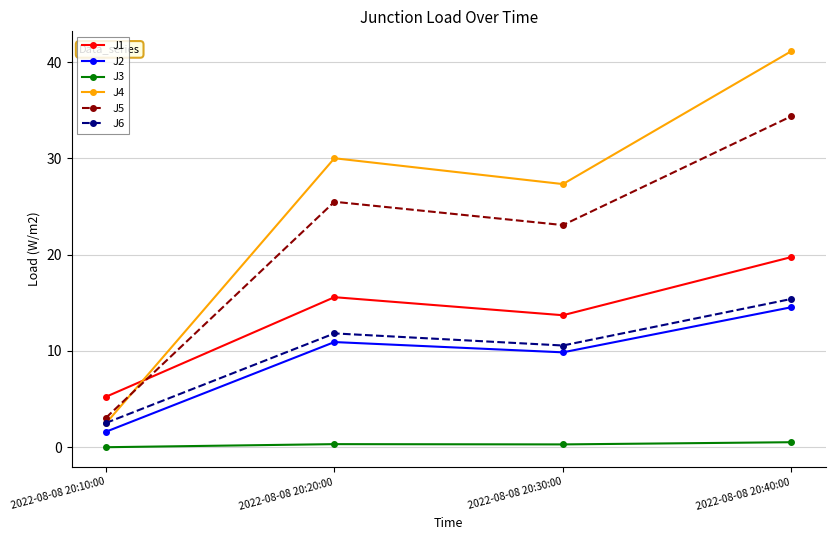

The value of J1 at 2022-08-08 20:10:00 is 5.2. True or false?

True